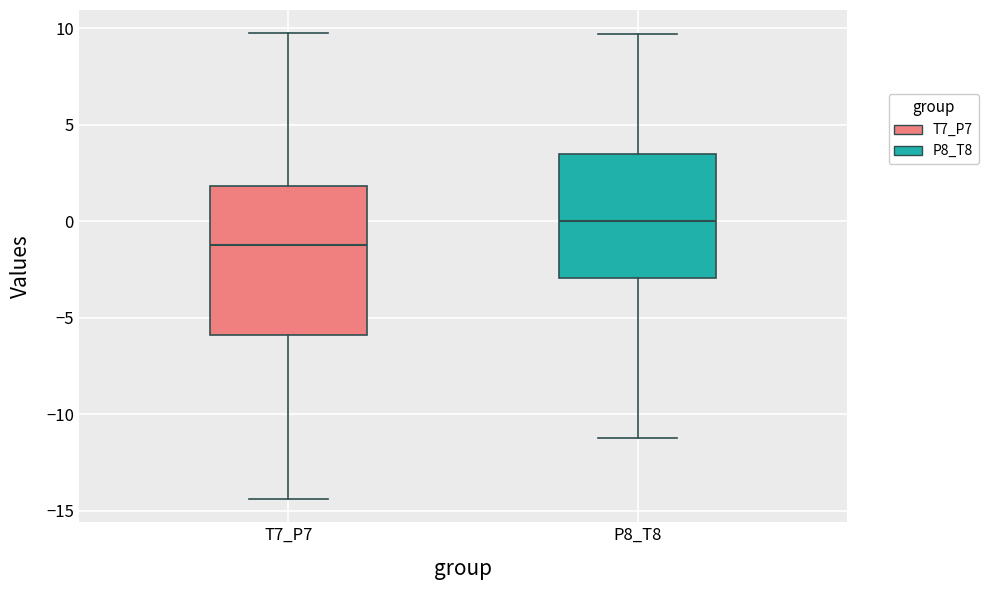

Where is the lower edge of the box for T7_P7 on the y-axis? The values are not printed on the chart, so give them approximately, as read against the axis.

-6.0